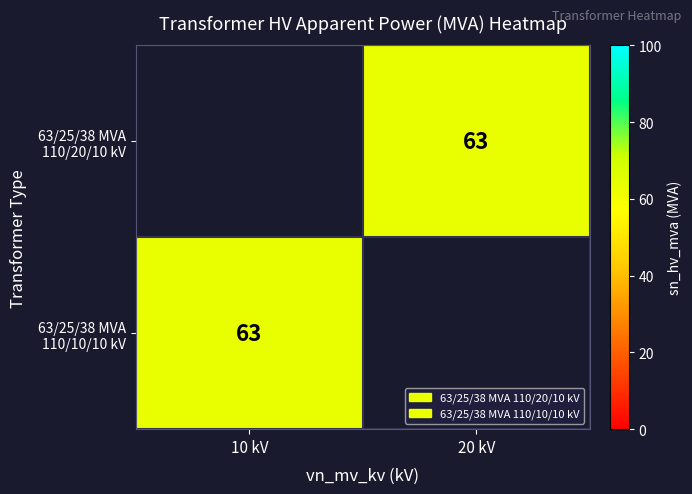

What is the greatest value displayed?

63.0